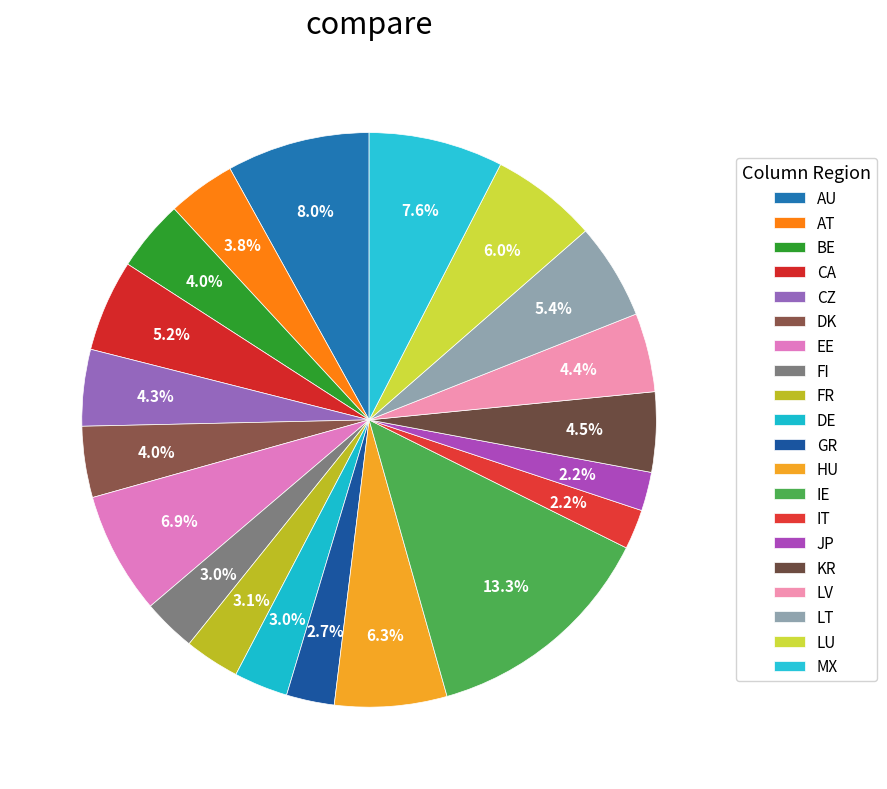

Does KR represent more than half of the total?

No